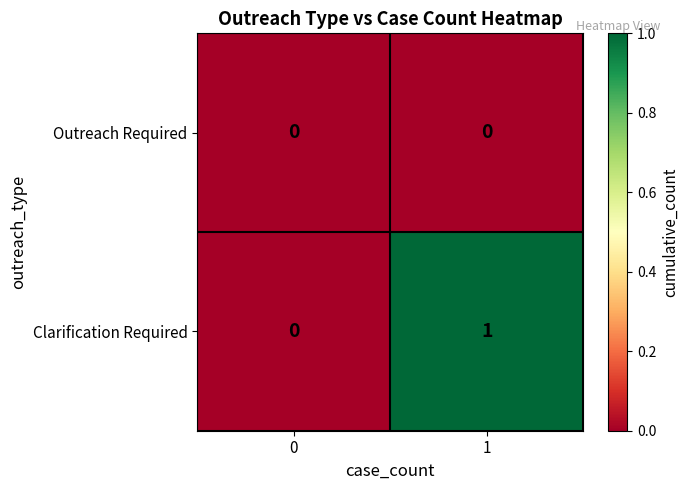

Is it true that Clarification Required equals 0 at 0?

True